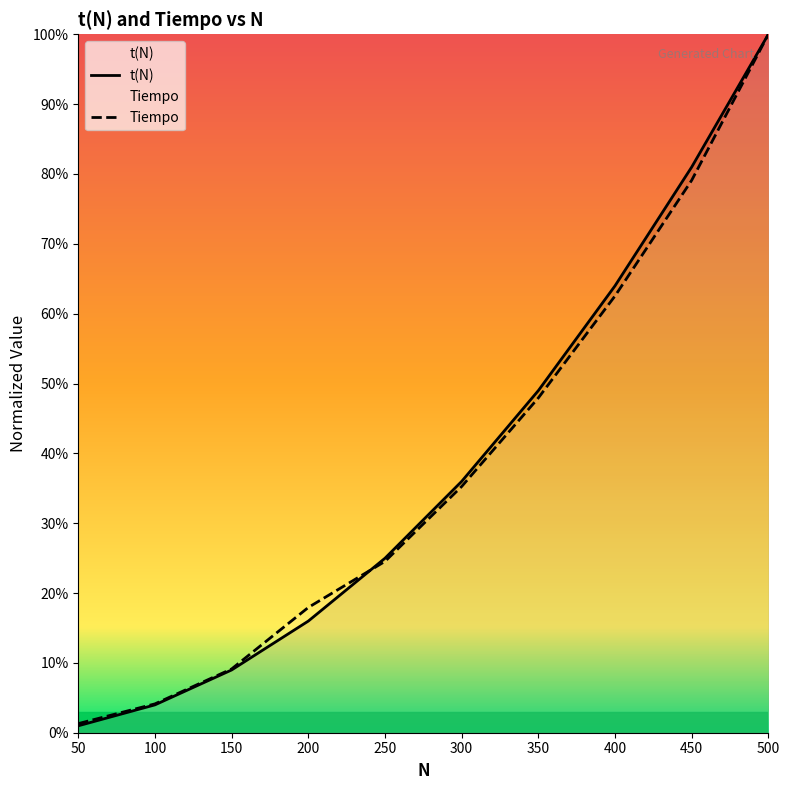

What is the difference between the t(N) values at 350 and 150?

0.4